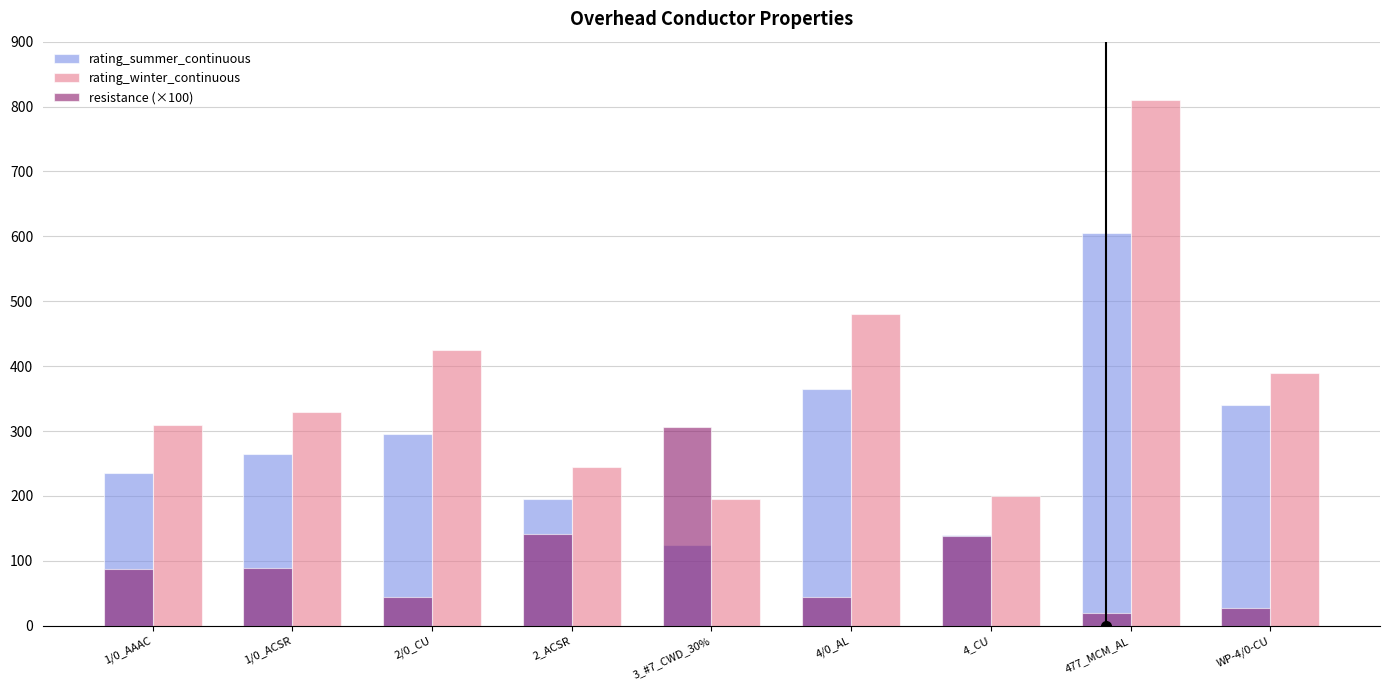

Does the chart contain stacked bars?

No